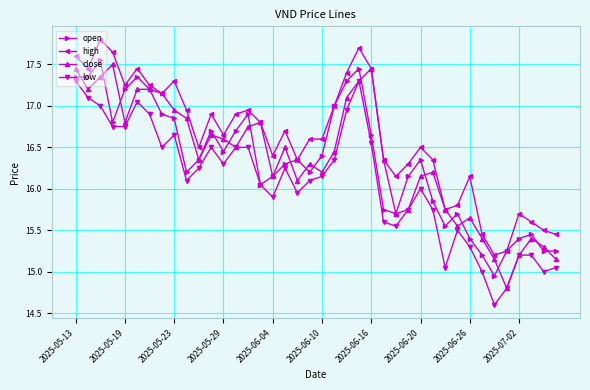

What is the minimum value shown in the chart?

14.6